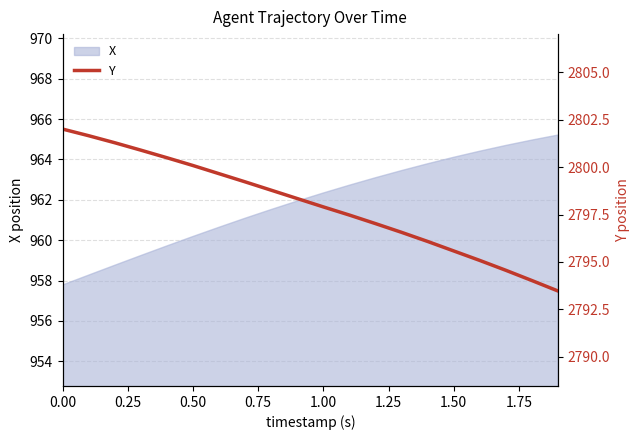

The X series shows 216.0 at 0.50. True or false?

False